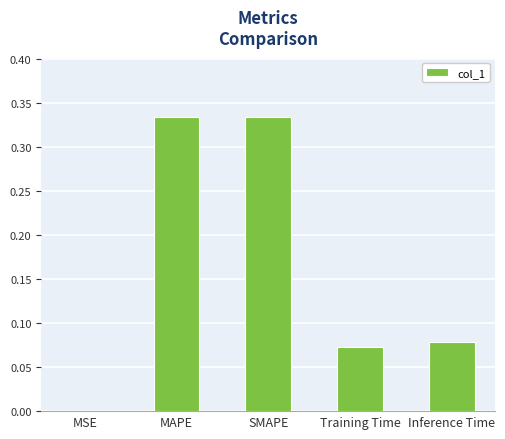

What is the sum of the values at SMAPE and Inference Time?

0.4